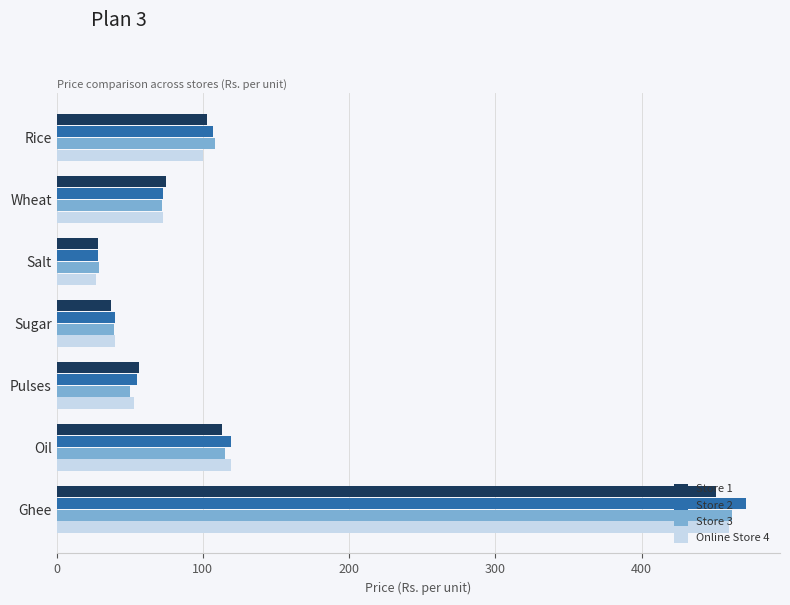

List the labels in order of Store 3 value, largest first.

Ghee, Oil, Rice, Wheat, Pulses, Sugar, Salt